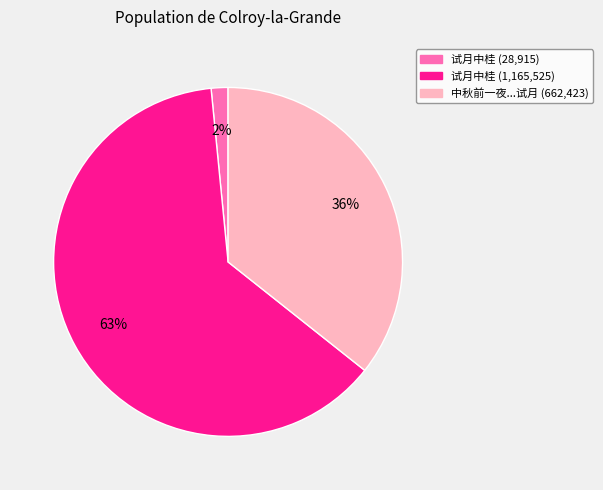

To the nearest percent, what is the average slice percentage?

33%